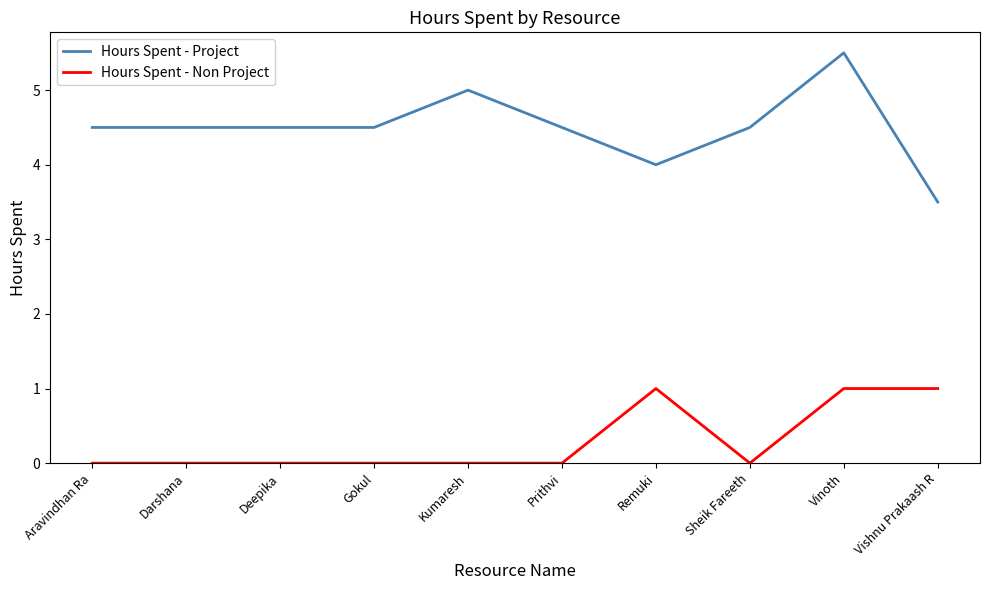

What position from the left is Vishnu Prakaash R?

10